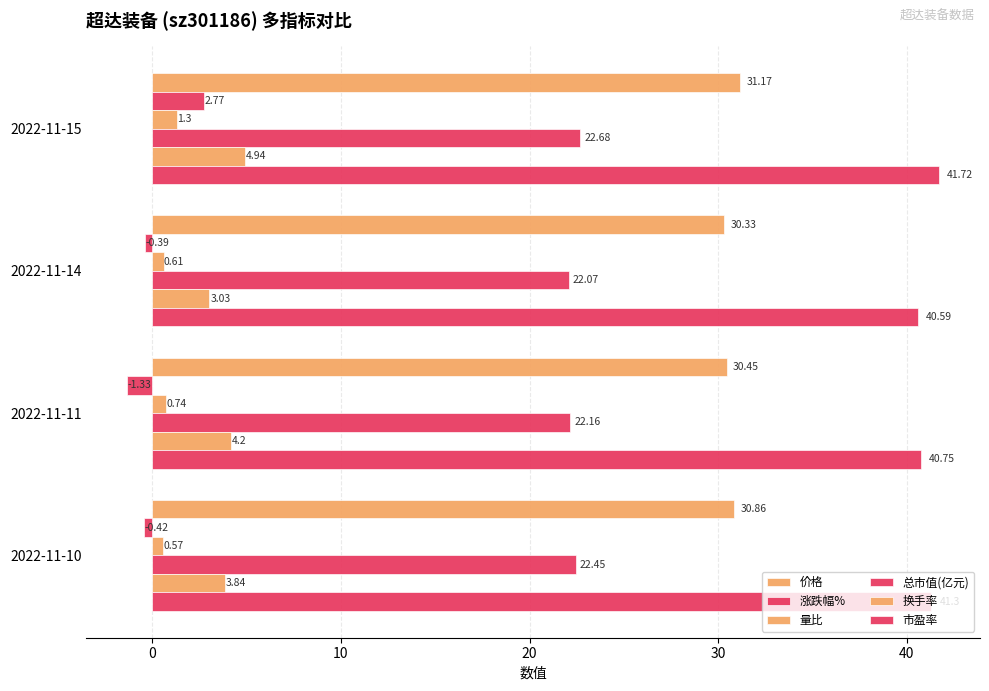

How many 量比 values are between 0 and 1?

3